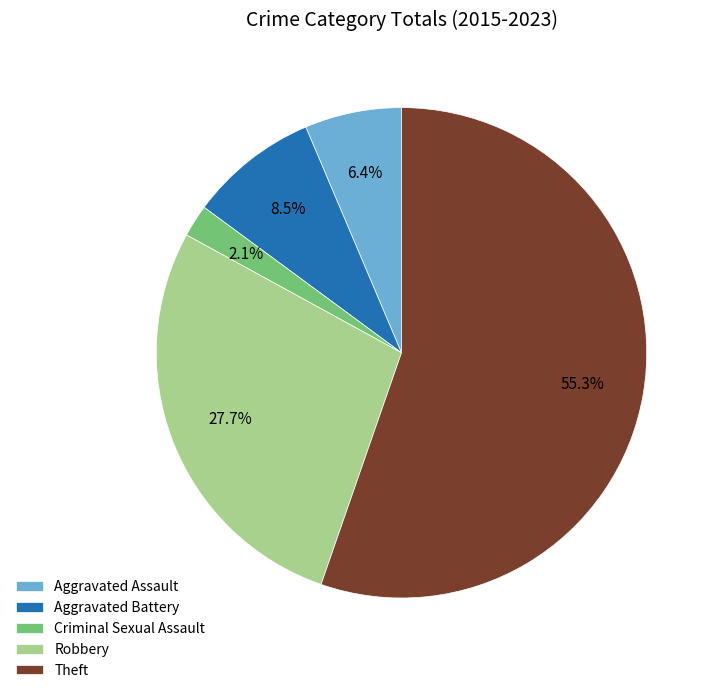

To the nearest percent, what portion does Criminal Sexual Assault represent?

2%